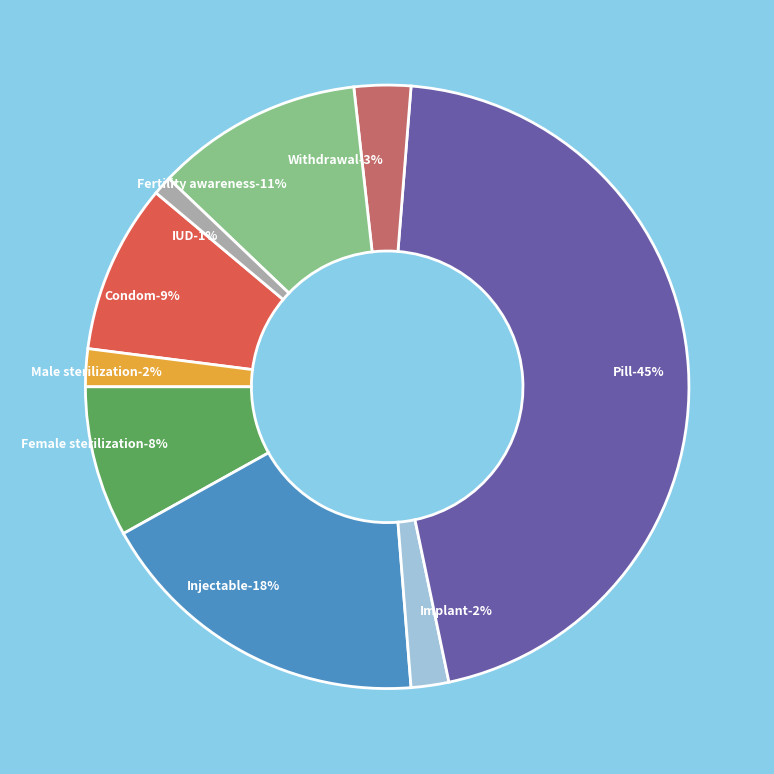

Count the number of slices in the pie.

9